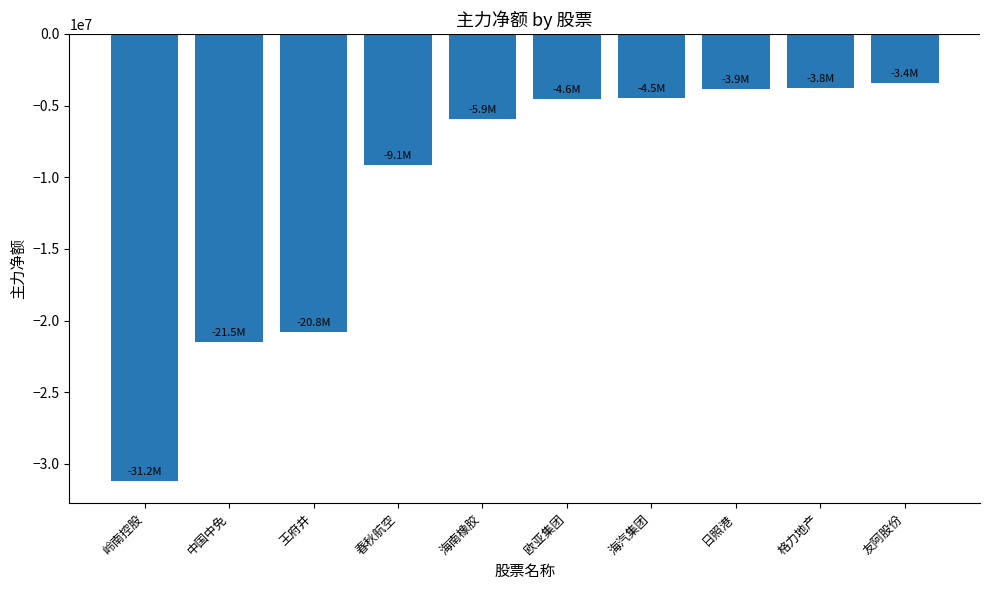

What is the greatest value displayed?

-3448699